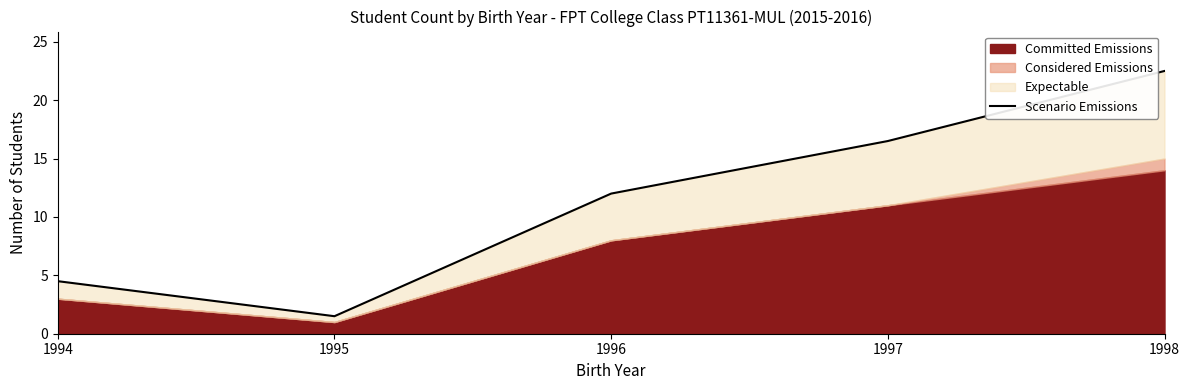

What is the difference between the second highest and minimum values?

15.0